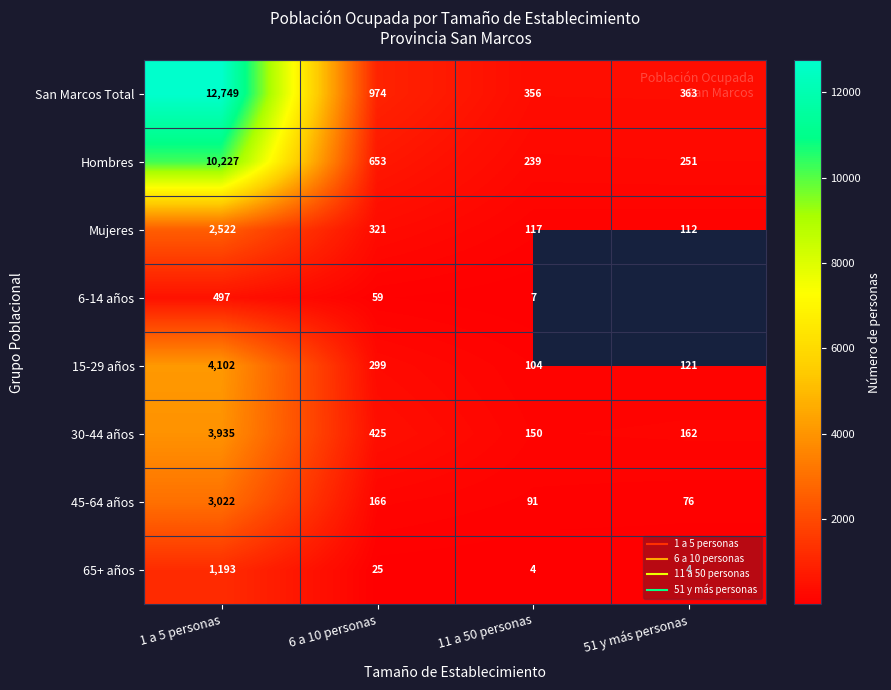

The 15-29 años series shows 121.0 at 51 y más personas. True or false?

True